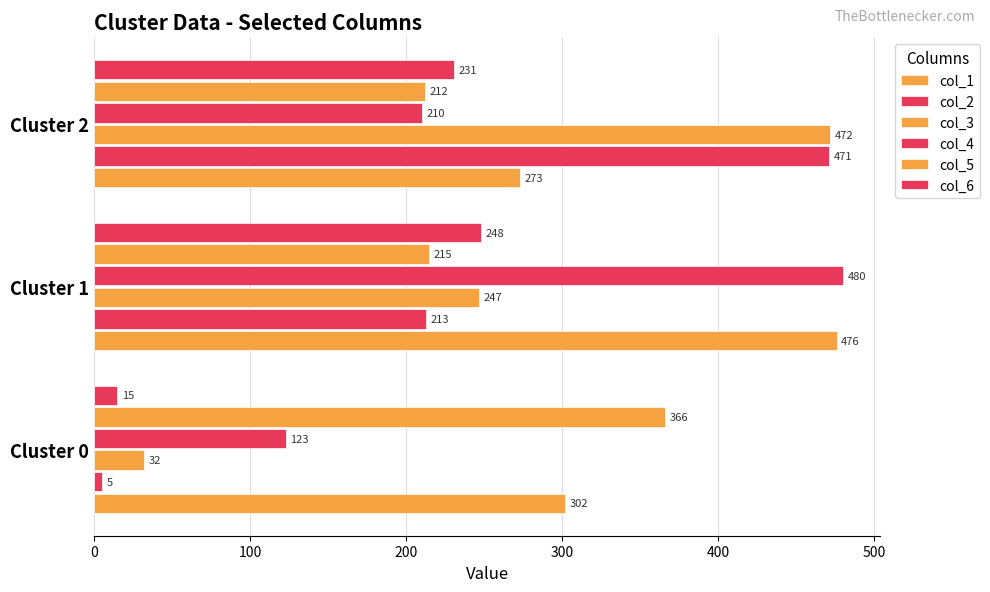

Which series has the largest range (max minus min)?

col_2